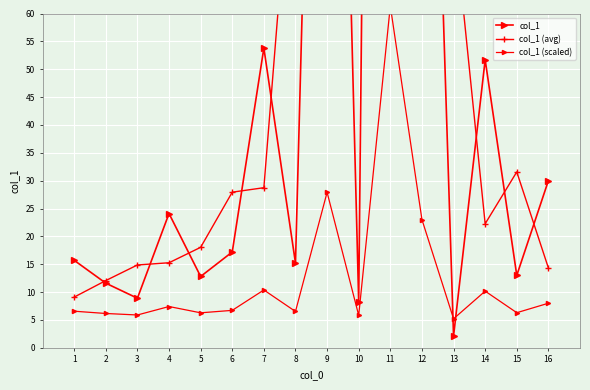

How many lines are shown in the chart?

3